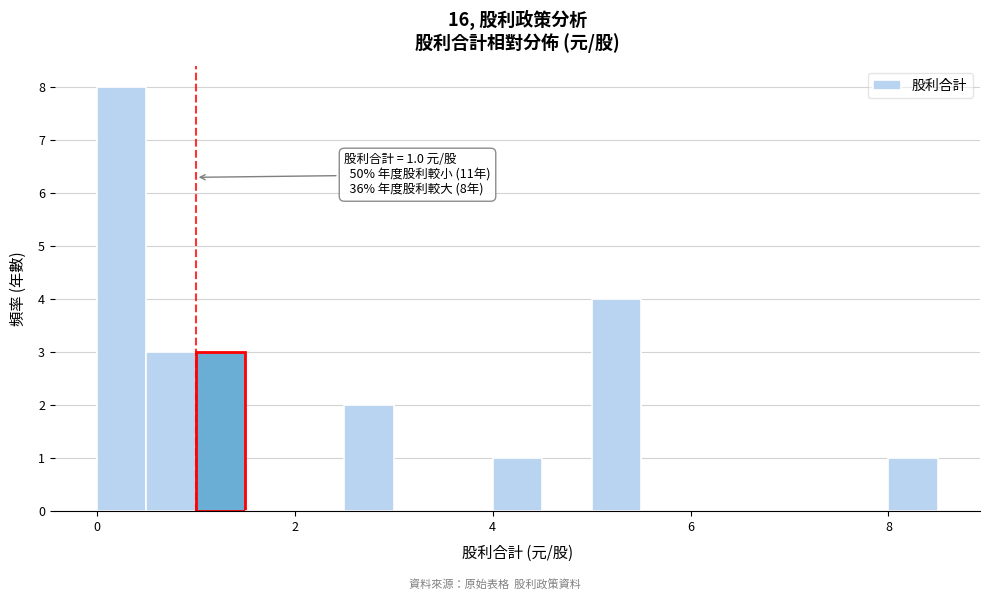

Around what value on the x-axis is the tallest bar? Give the approximate position of its centre, as read against the axis.

0.2